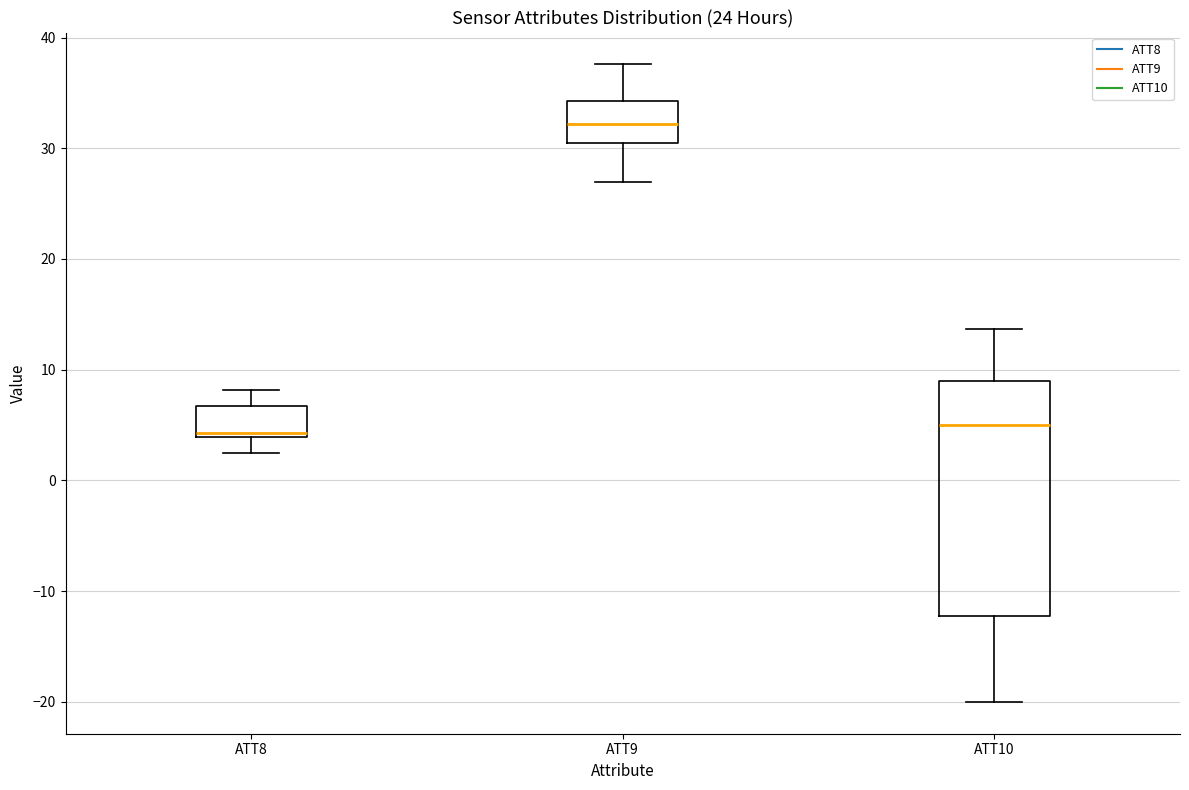

Reading left to right, read every box against the y-axis: the position of its median line, the range the box covers, and the ends of its whiskers. The values are not printed on the chart, so give them approximately, as read against the axis.

ATT8: median 4 (just above the box's lower edge), box 4 to 7, whiskers 3 to 8
ATT9: median 32, box 30 to 34, whiskers 27 to 38
ATT10: median 5, box -12 to 9, whiskers -20 to 14